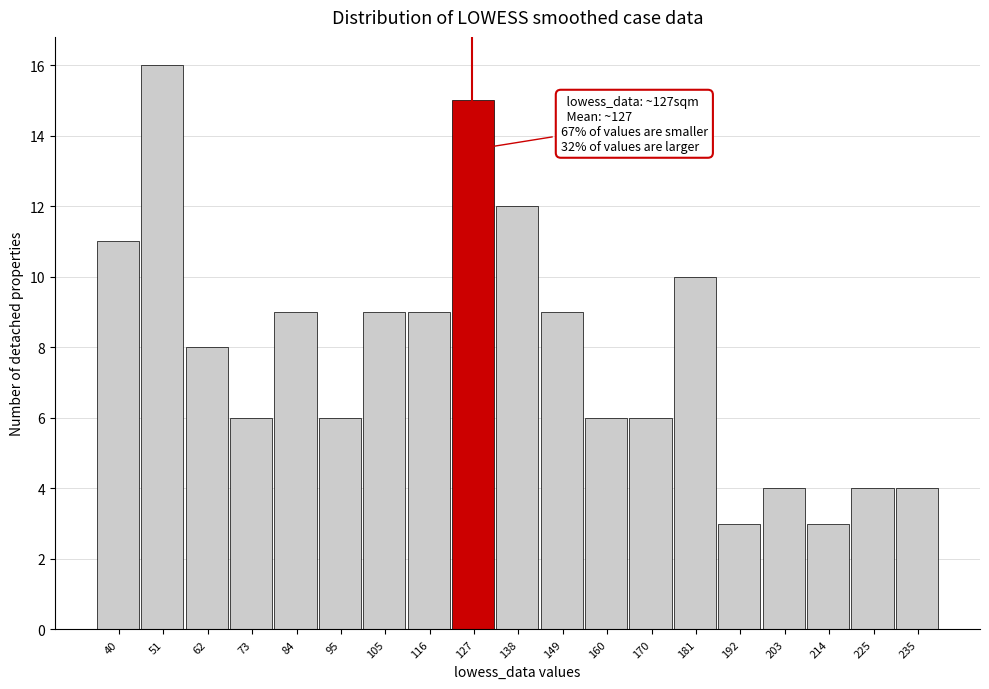

Over which range of the x-axis is the bar tallest?

46 to 58